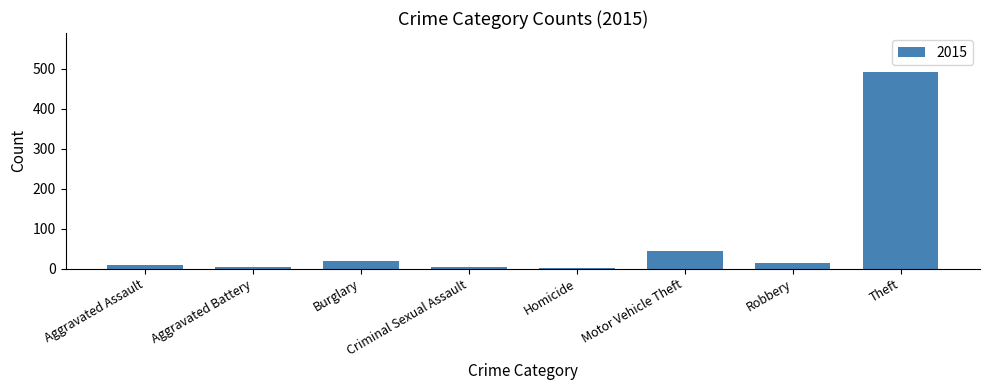

At which label is the value closest to 246?

Motor Vehicle Theft